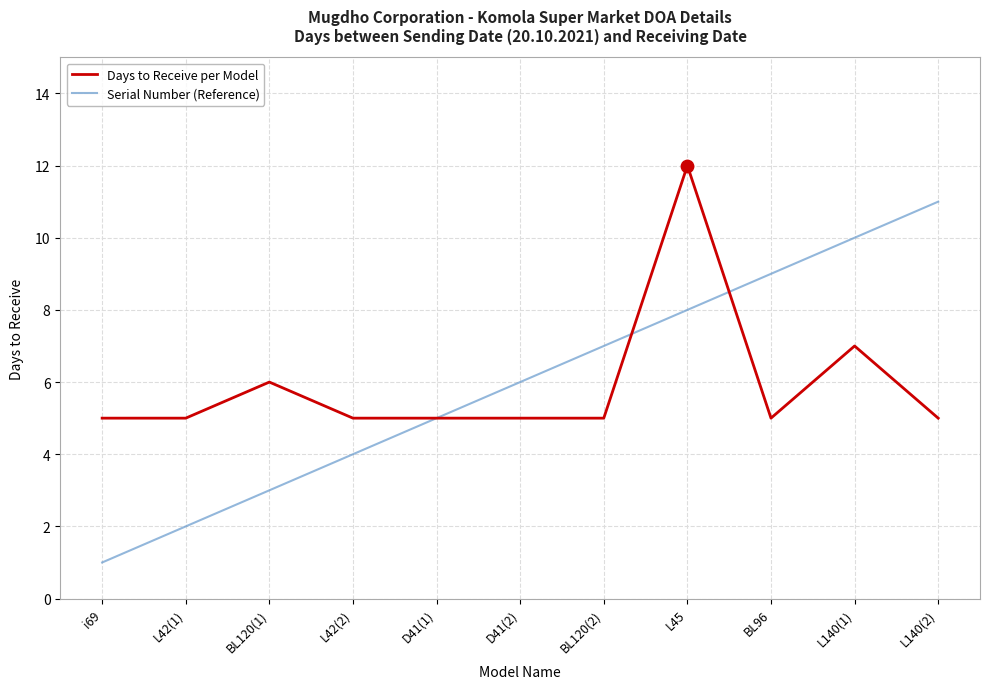

Is the value of Days to Receive per Model at L140(1) greater than the value of Serial Number (Reference) at D41(2)?

Yes